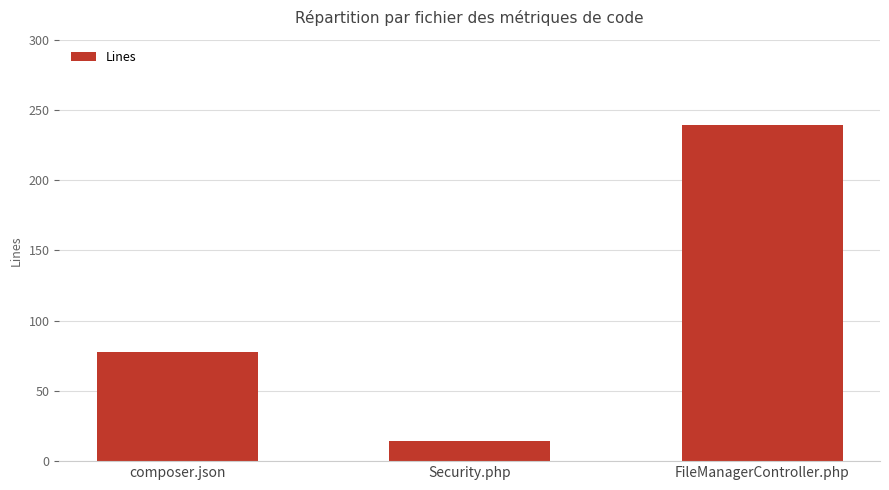

List the labels in order of value, largest first.

FileManagerController.php, composer.json, Security.php